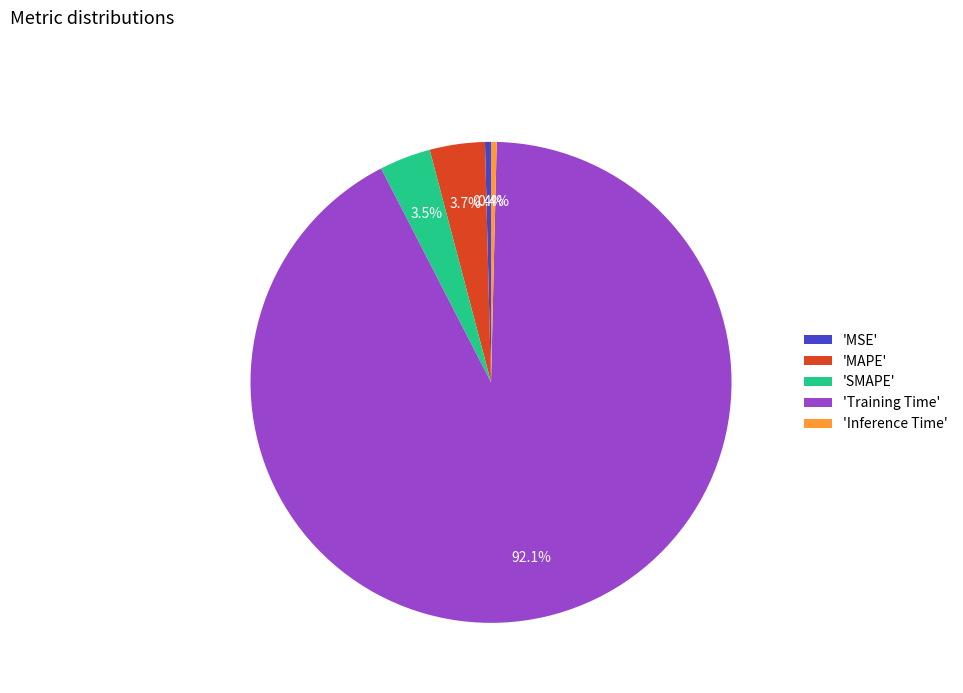

Does any single category account for the majority?

Yes